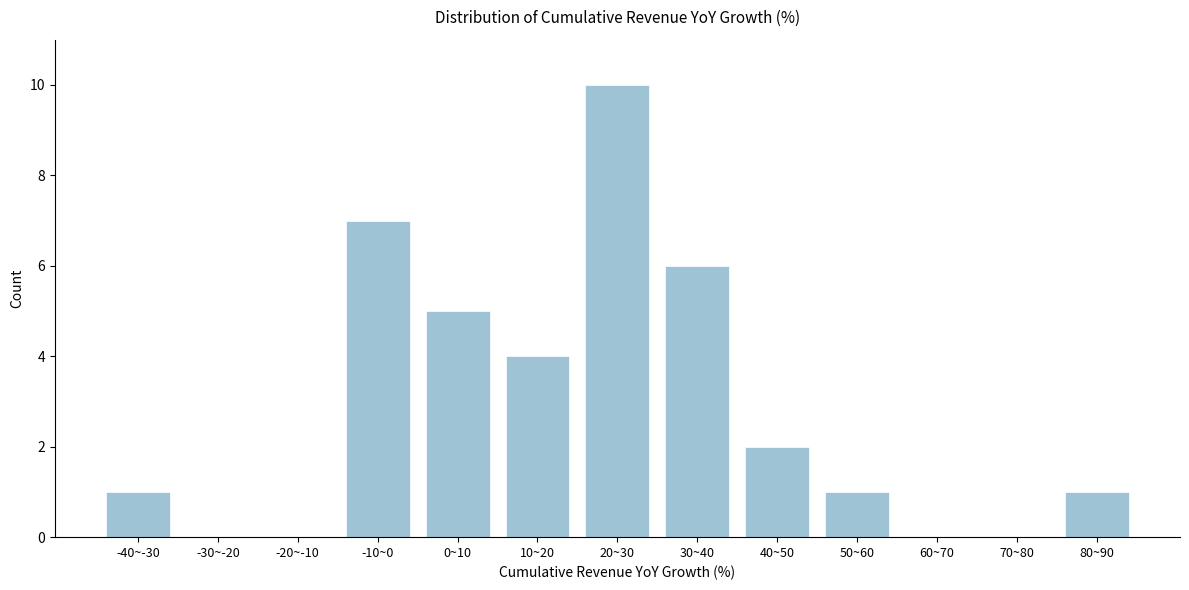

Reading left to right, extract all data points from this chart.

-40~-30=1	-30~-20=0	-20~-10=0	-10~0=7	0~10=5	10~20=4	20~30=10	30~40=6	40~50=2	50~60=1	60~70=0	70~80=0	80~90=1